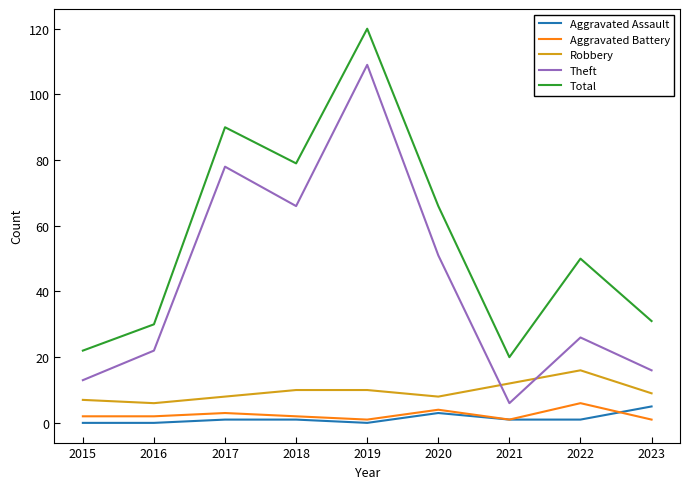

What are all the series names shown in the legend?

Aggravated Assault, Aggravated Battery, Robbery, Theft, Total